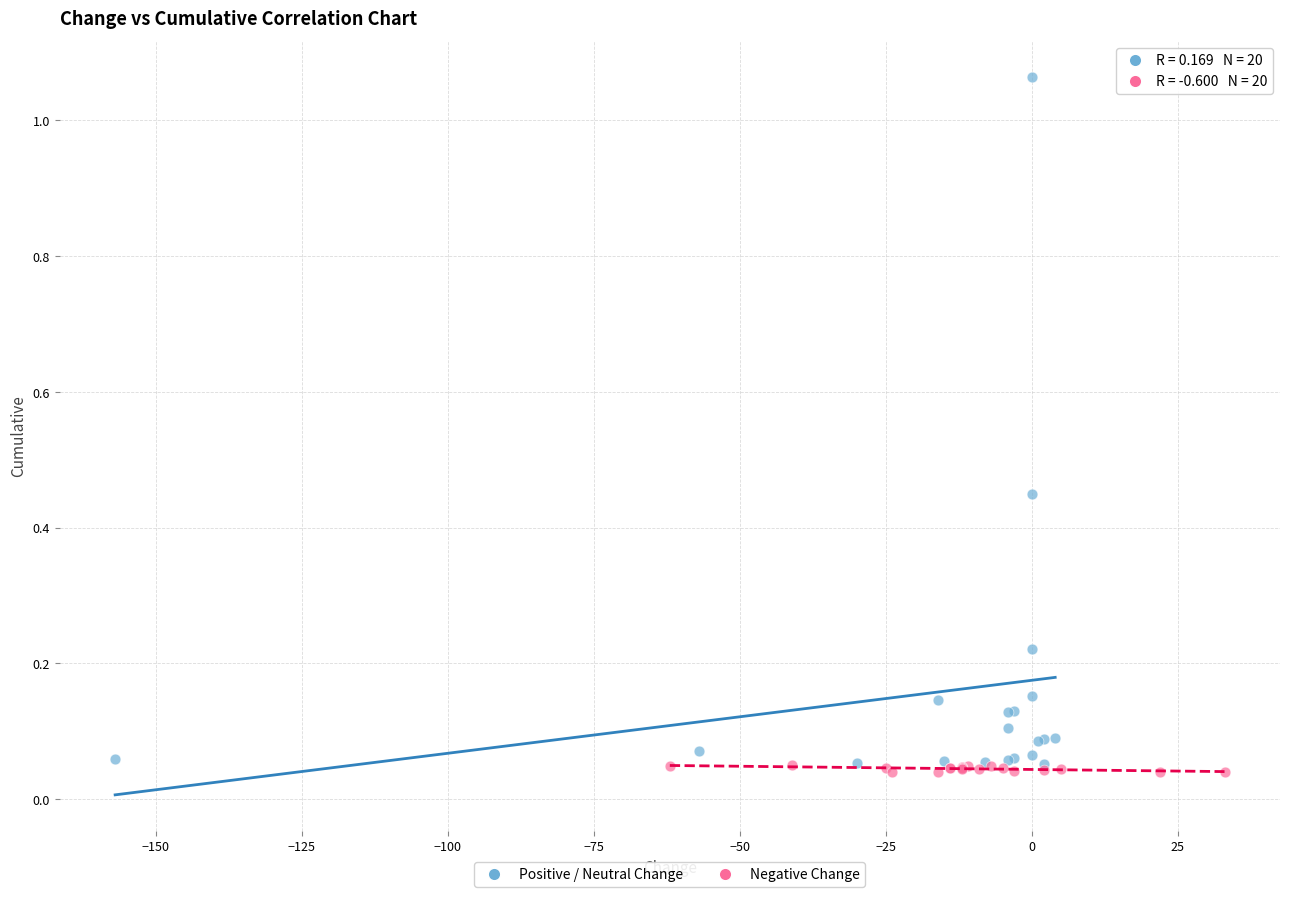

Which series has the widest spread of Y values?

Positive / Neutral Change